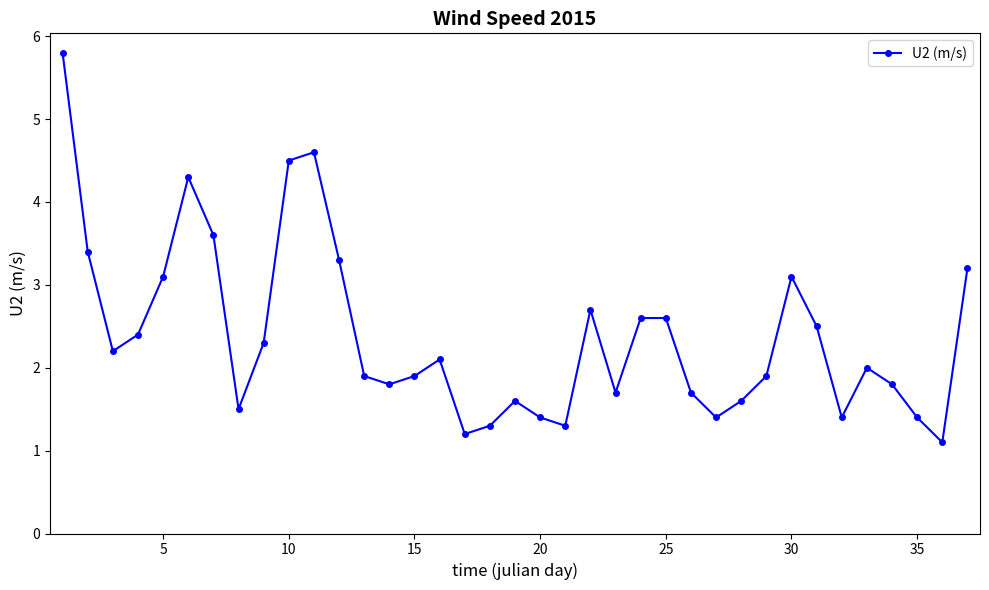

What is the difference between the maximum and minimum values?

4.7